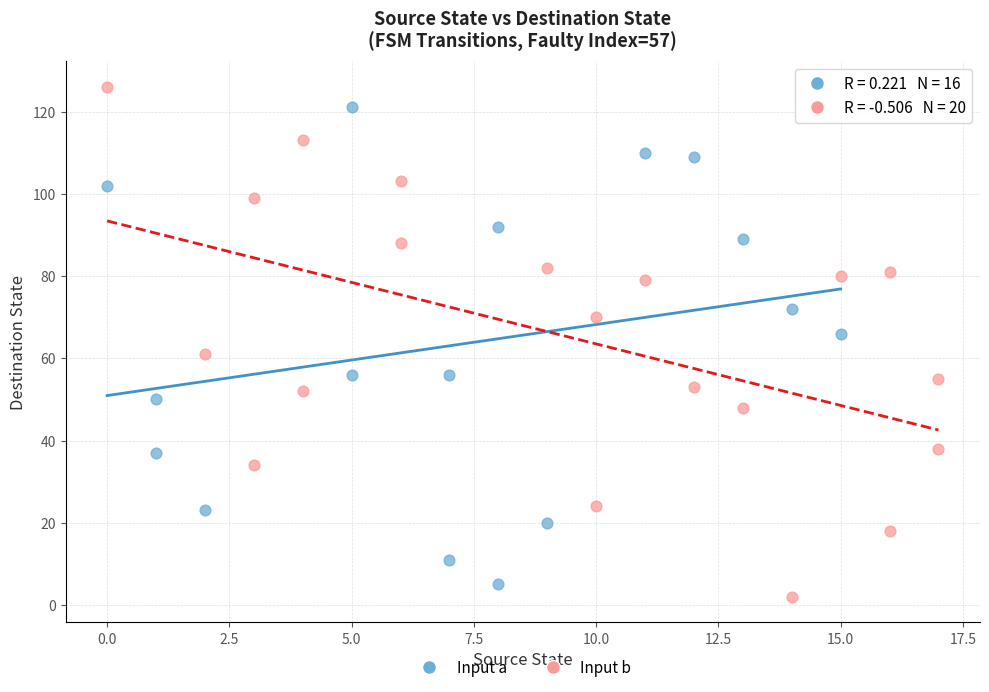

What are all the series names shown in the legend?

Input a, Input b